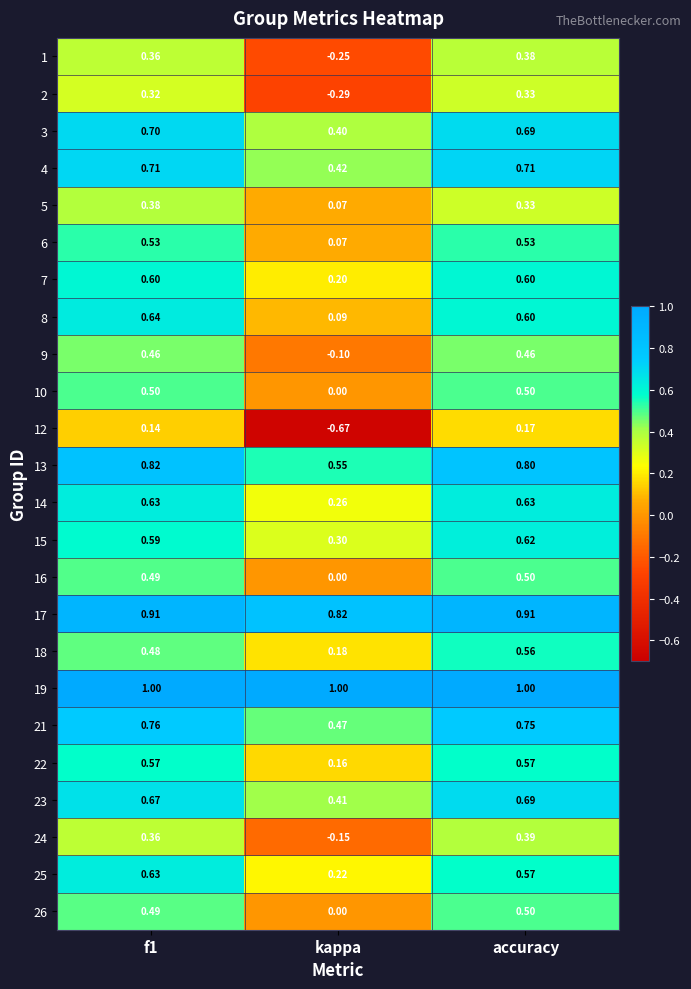

How many data points does each series have?

3